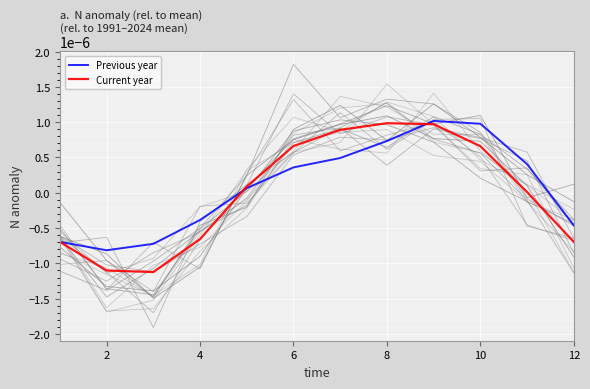

Which series has the largest total across all categories?

Previous year